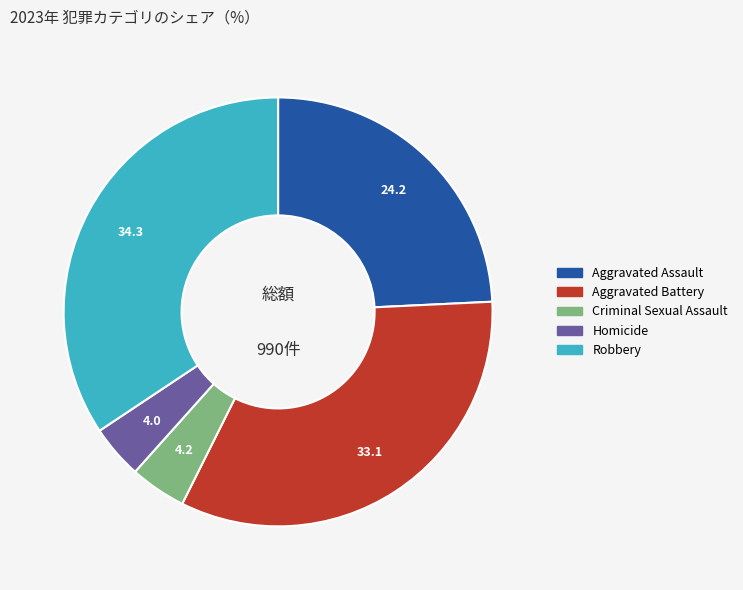

The Homicide slice represents 4% of the pie. True or false?

True